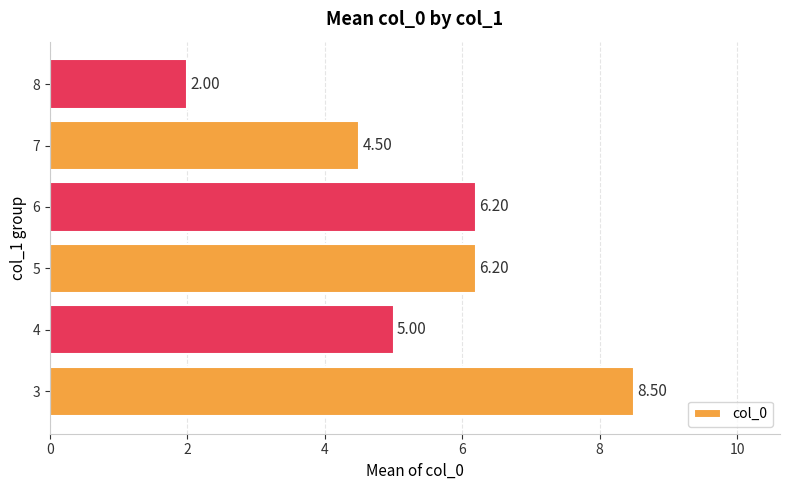

Approximately how many times larger is the value at 3 compared to 8?

4.2